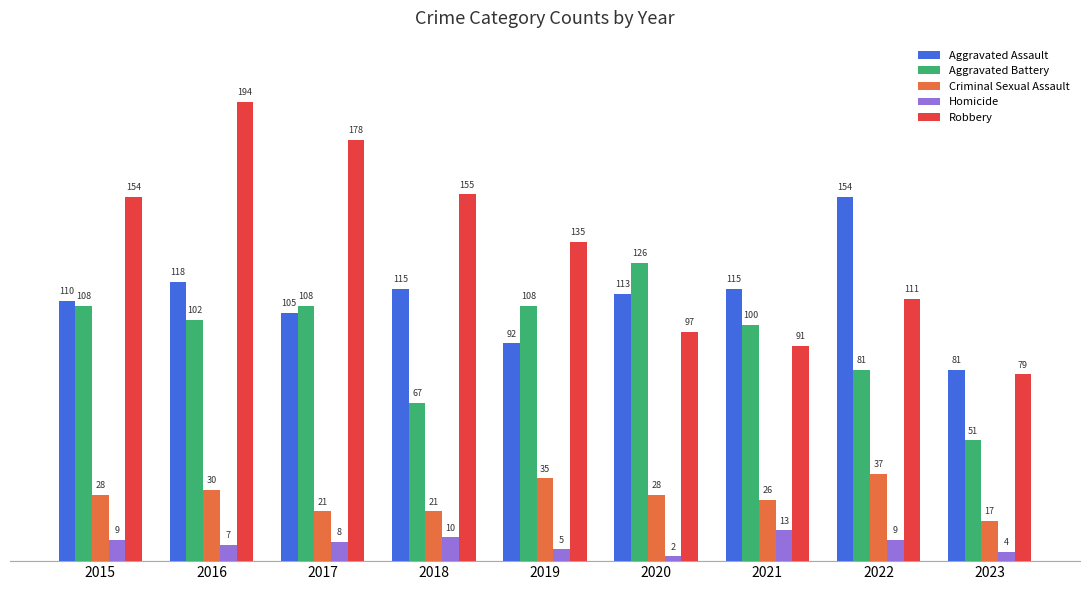

Where does the Robbery series first go above 135?

2015